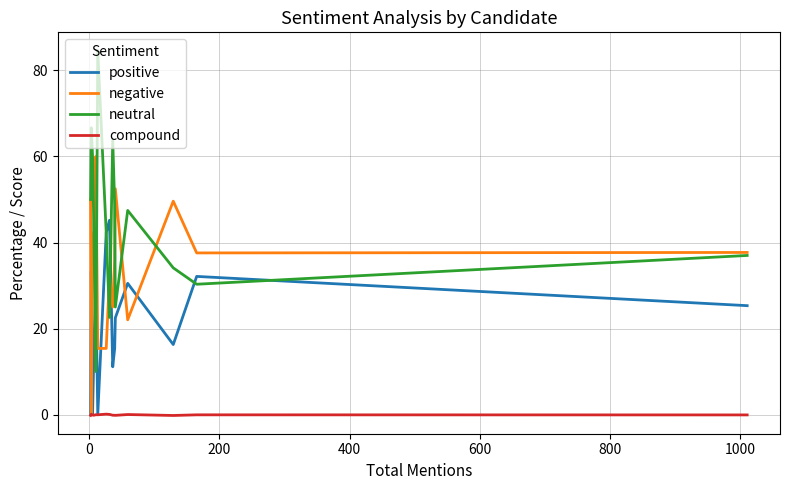

What is the maximum value for positive?

45.2